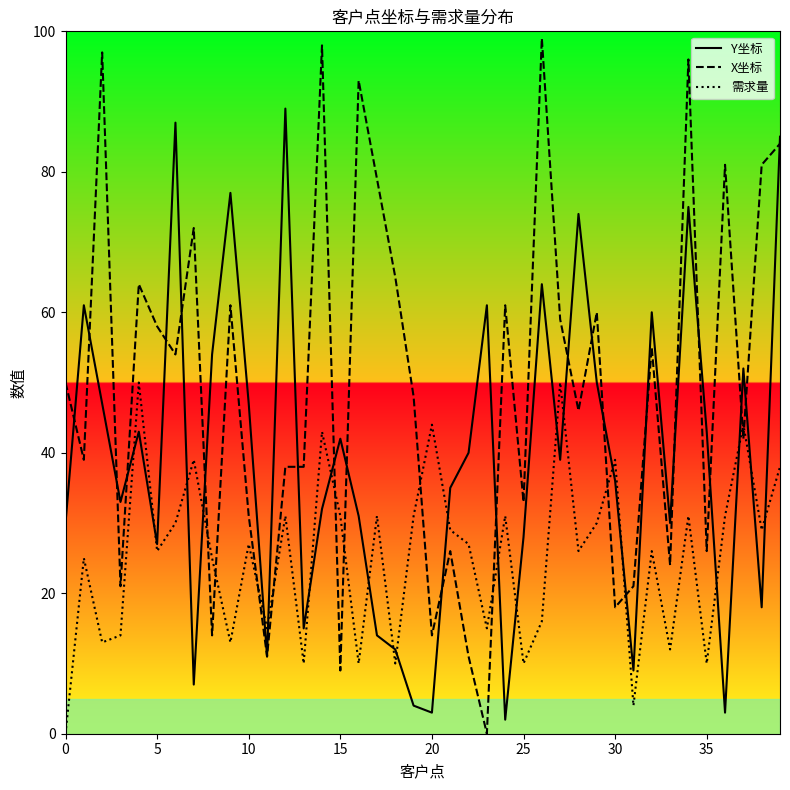

Which series has the widest spread of values?

X坐标